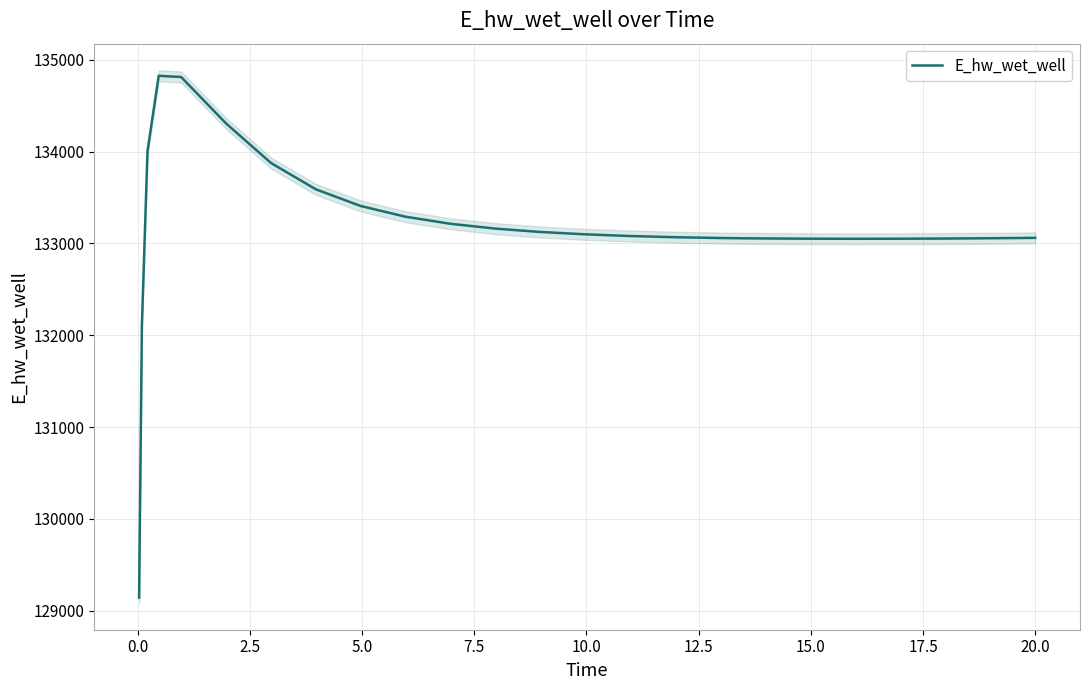

What is the maximum value for E_hw_wet_well?

134824.9